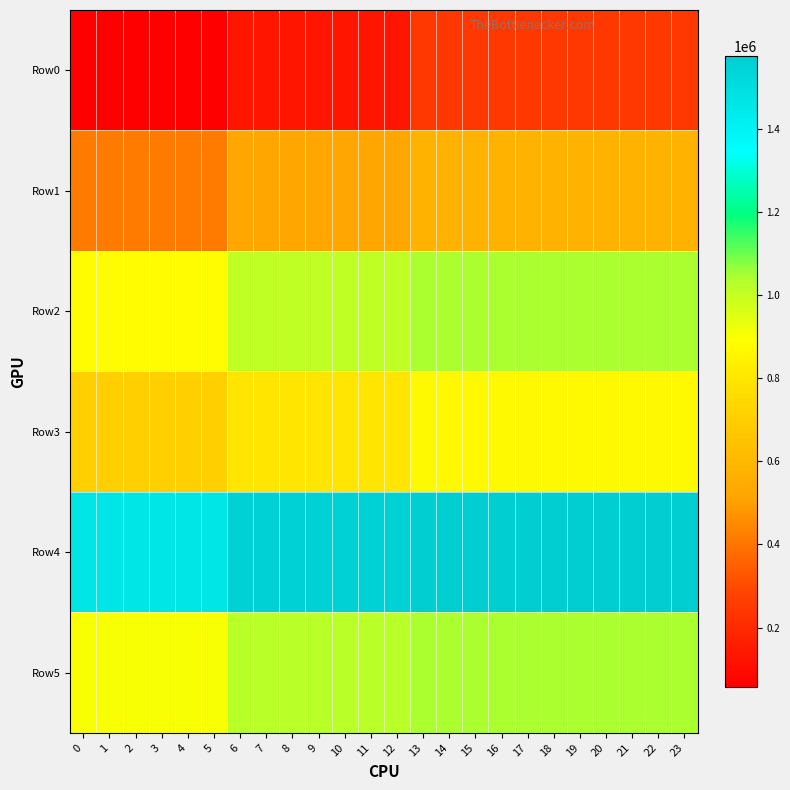

Reading left to right, what are all the values shown in this chart?

Row0: 0=56668.4	1=56668.4	2=56668.4	3=56668.4	4=56668.4	5=56668.4	6=132000.7	7=132000.7	8=132000.7	9=132000.7	10=132000.7	11=132000.7	12=132000.7	13=243181.1	14=243181.1	15=243181.1	16=243181.1	17=243181.1	18=243181.1	19=243181.1	20=243181.1	21=243181.1	22=243181.1	23=243181.1
Row1: 0=412978.3	1=412978.3	2=412978.3	3=412978.3	4=412978.3	5=412978.3	6=522399.5	7=522399.5	8=522399.5	9=522399.5	10=522399.5	11=522399.5	12=522399.5	13=578672.9	14=578672.9	15=578672.9	16=578672.9	17=578672.9	18=578672.9	19=578672.9	20=578672.9	21=578672.9	22=578672.9	23=578672.9
Row2: 0=879218.8	1=879218.8	2=879218.8	3=879218.8	4=879218.8	5=879218.8	6=1007701.5	7=1007701.5	8=1007701.5	9=1007701.5	10=1007701.5	11=1007701.5	12=1007701.5	13=1043402.4	14=1043402.4	15=1043402.4	16=1043402.4	17=1043402.4	18=1043402.4	19=1043402.4	20=1043402.4	21=1043402.4	22=1043402.4	23=1043402.4
Row3: 0=703688.7	1=703688.7	2=703688.7	3=703688.7	4=703688.7	5=703688.7	6=795135.5	7=795135.5	8=795135.5	9=795135.5	10=795135.5	11=795135.5	12=795135.5	13=872801.6	14=872801.6	15=872801.6	16=872801.6	17=872801.6	18=872801.6	19=872801.6	20=872801.6	21=872801.6	22=872801.6	23=872801.6
Row4: 0=1459664.9	1=1459664.9	2=1459664.9	3=1459664.9	4=1459664.9	5=1459664.9	6=1553654.1	7=1553654.1	8=1553654.1	9=1553654.1	10=1553654.1	11=1553654.1	12=1553654.1	13=1575534.7	14=1575534.7	15=1575534.7	16=1575534.7	17=1575534.7	18=1575534.7	19=1575534.7	20=1575534.7	21=1575534.7	22=1575534.7	23=1575534.7
Row5: 0=899364.2	1=899364.2	2=899364.2	3=899364.2	4=899364.2	5=899364.2	6=1020441.1	7=1020441.1	8=1020441.1	9=1020441.1	10=1020441.1	11=1020441.1	12=1020441.1	13=1045560.8	14=1045560.8	15=1045560.8	16=1045560.8	17=1045560.8	18=1045560.8	19=1045560.8	20=1045560.8	21=1045560.8	22=1045560.8	23=1045560.8